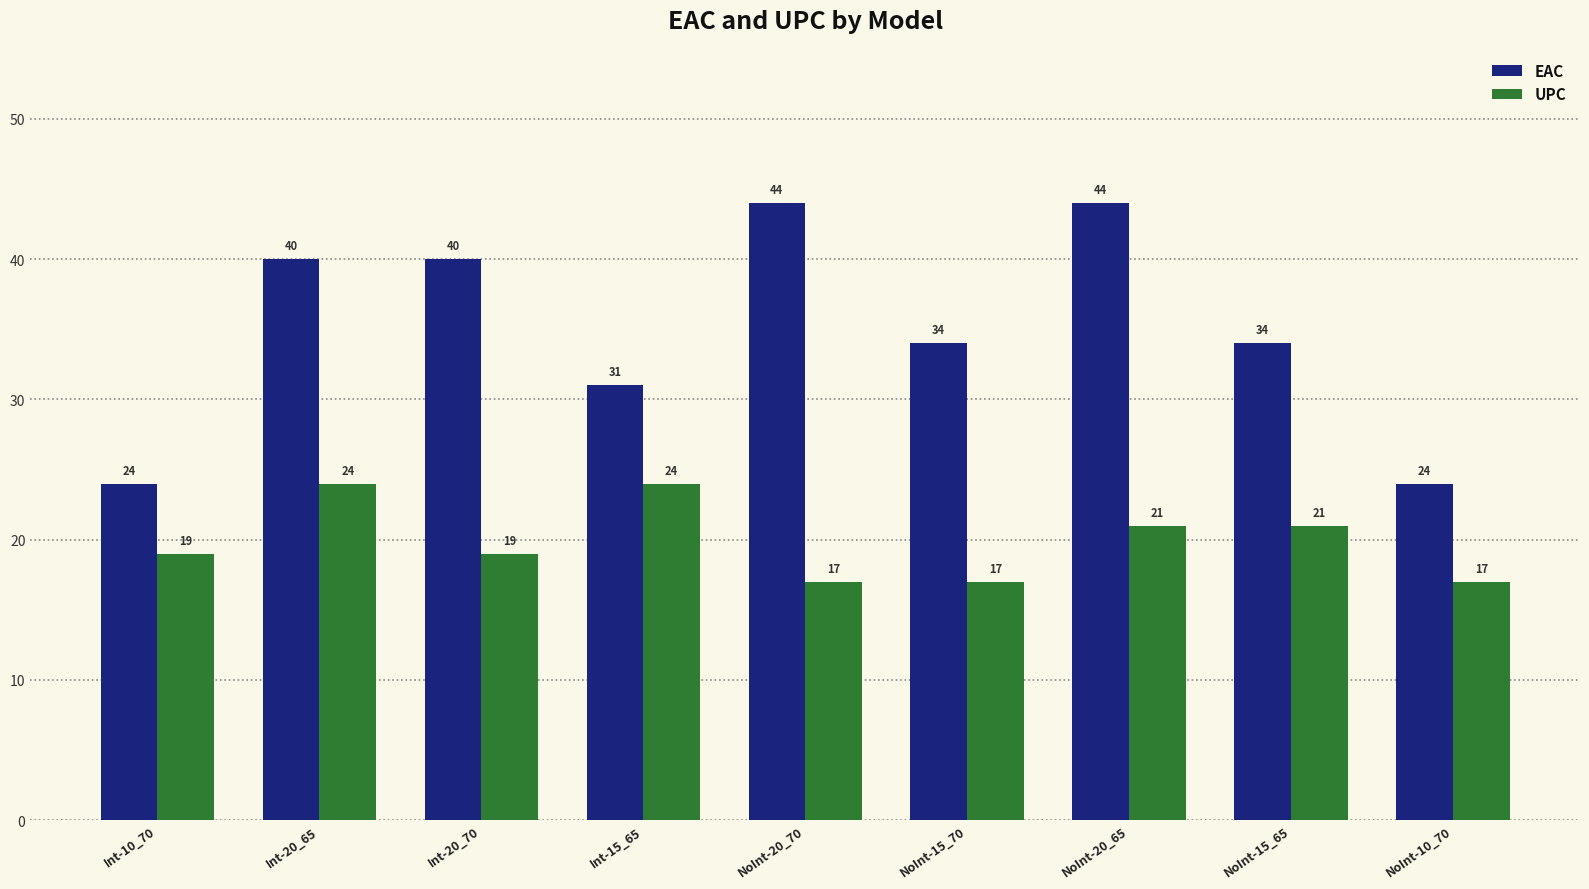

What is the approximate value of UPC at NoInt-20_70?

17